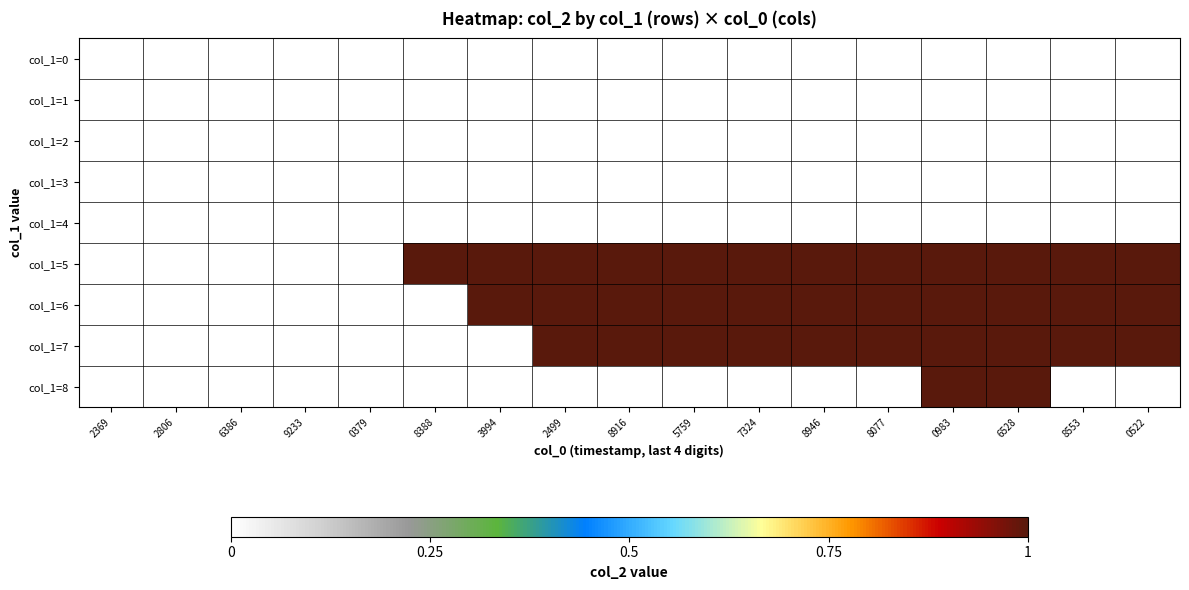

Rank the series at 6528 from lowest to highest value.

col_1=0, col_1=1, col_1=2, col_1=3, col_1=4, col_1=5, col_1=6, col_1=7, col_1=8